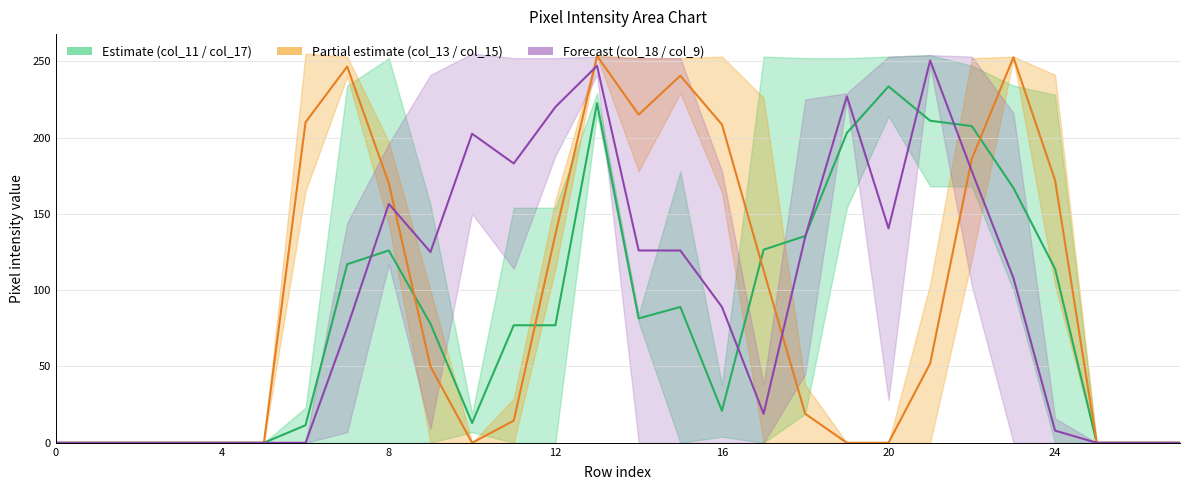

How many distinct data groups are displayed?

3